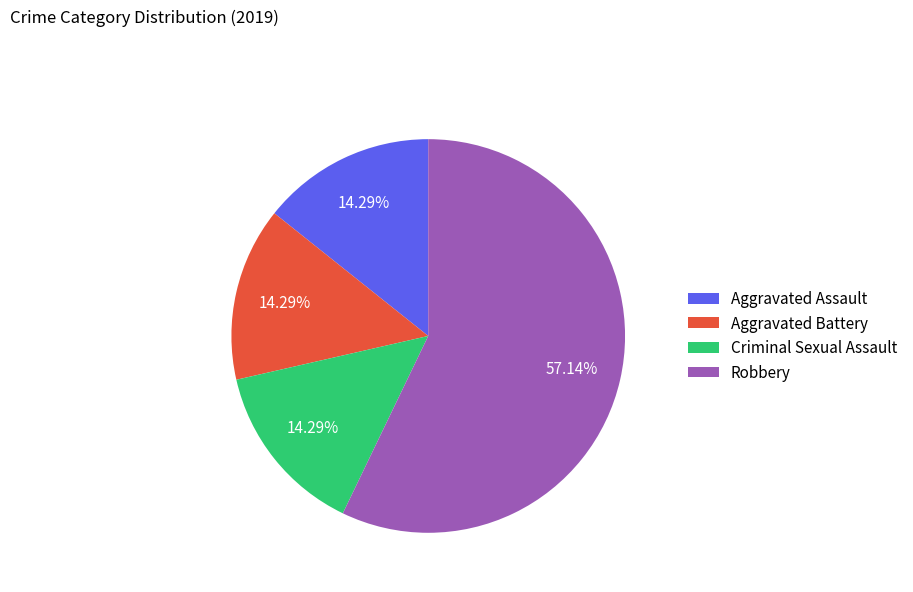

True or false: Criminal Sexual Assault accounts for 1% of the total.

False